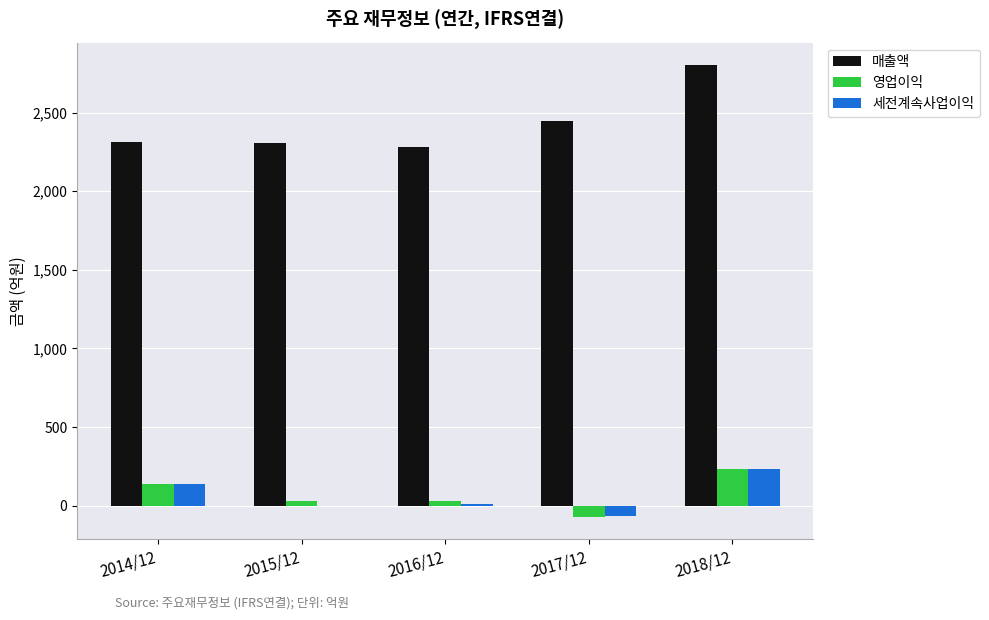

Which label corresponds to the largest value in the chart?

2018/12